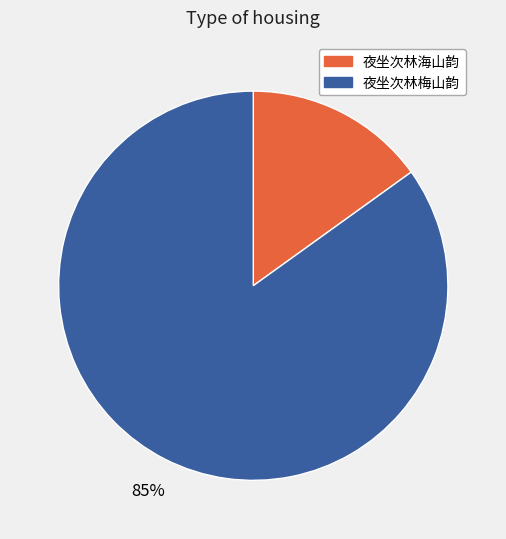

Between 夜坐次林梅山韵 and 夜坐次林海山韵, which is larger?

夜坐次林梅山韵